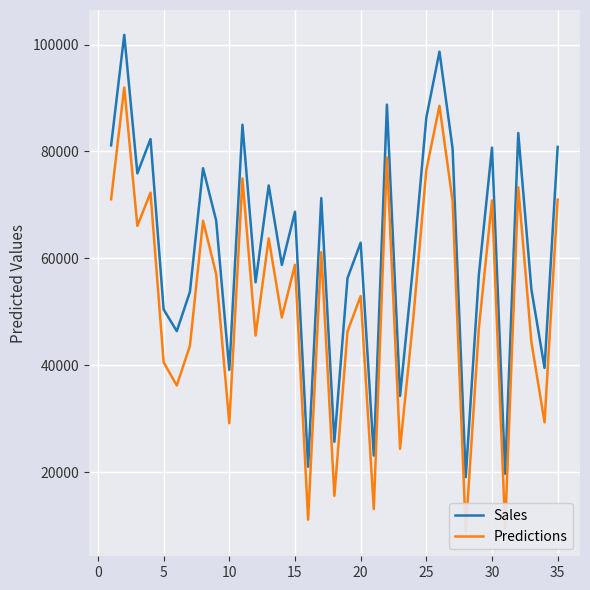

True or false: Predictions and Sales intersect in this chart.

False